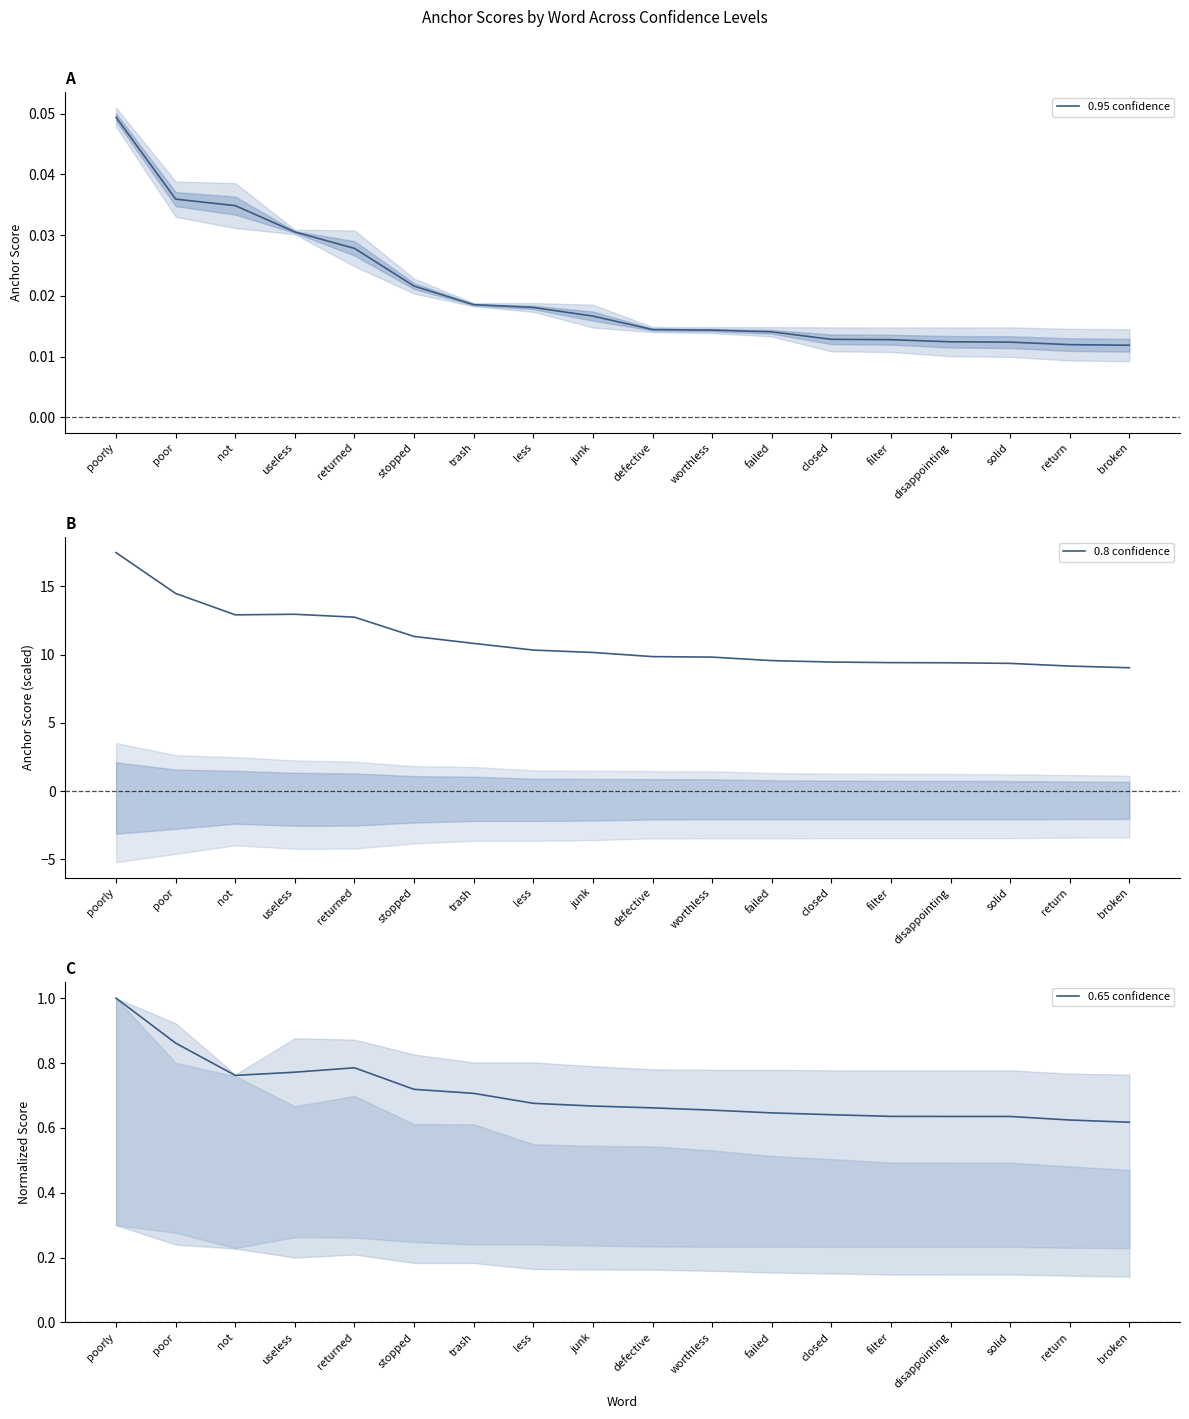

What is the label of the 2nd point from the right?

return